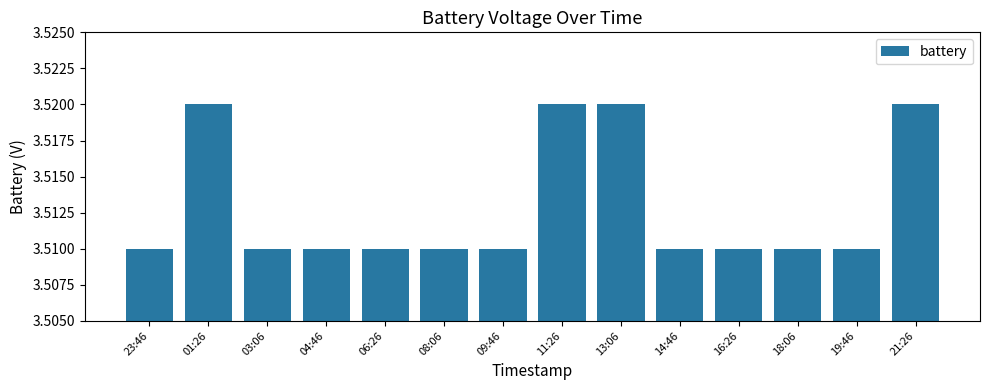

What is the ratio of the value at 01:26 to the value at 16:26?

1.0